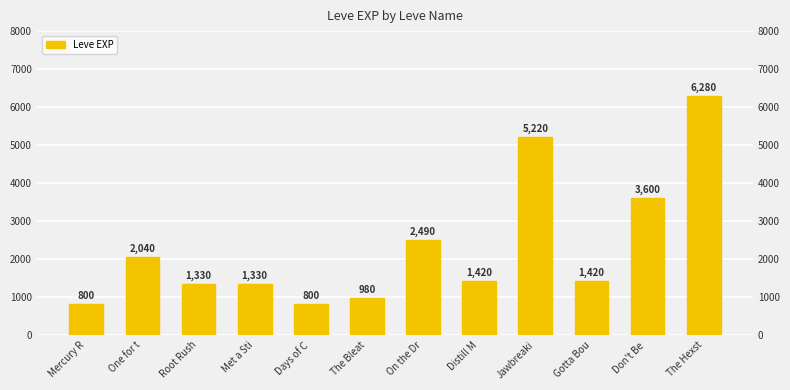

What value does the data have at Gotta Bou?

1420